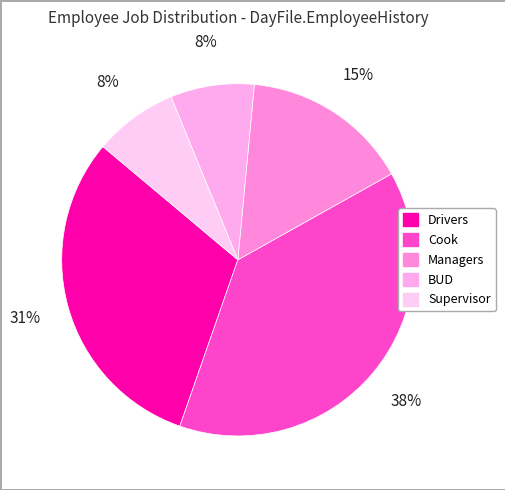

Count the number of slices in the pie.

5